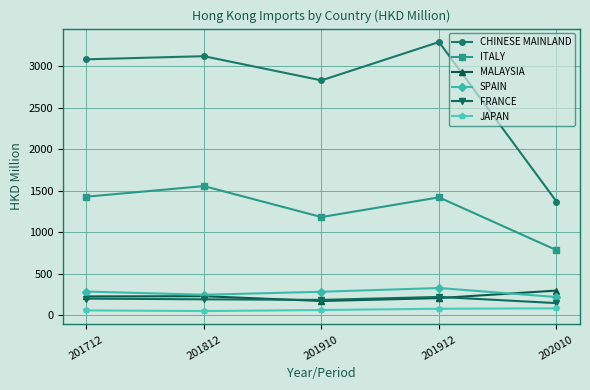

What is the difference between the JAPAN values at 201910 and 201712?

4.5